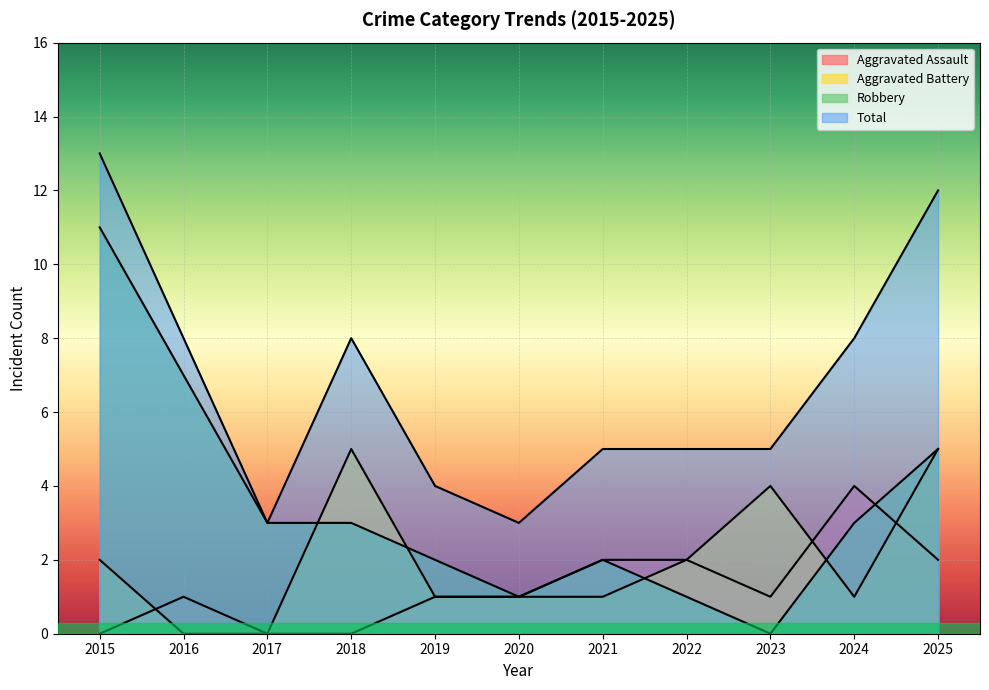

Rank the series at 2020 from highest to lowest value.

Total, Aggravated Assault, Aggravated Battery, Robbery